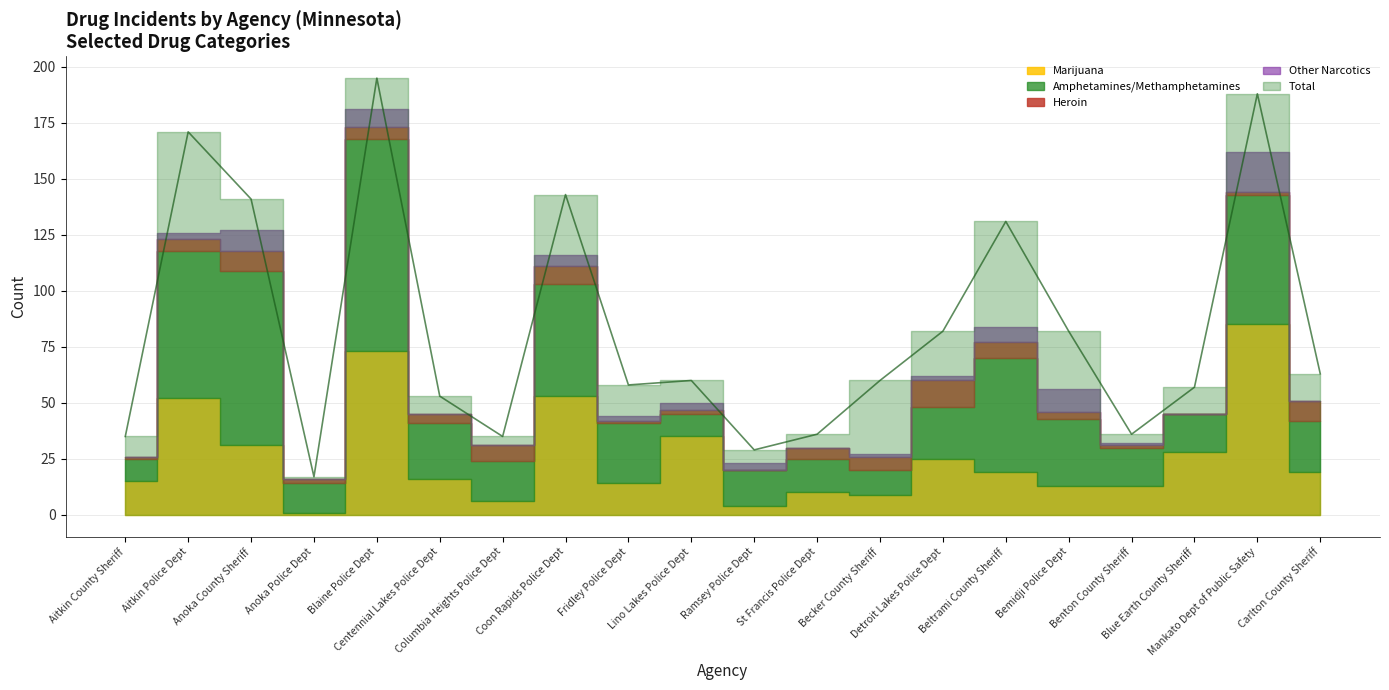

Which series has the largest range (max minus min)?

Total